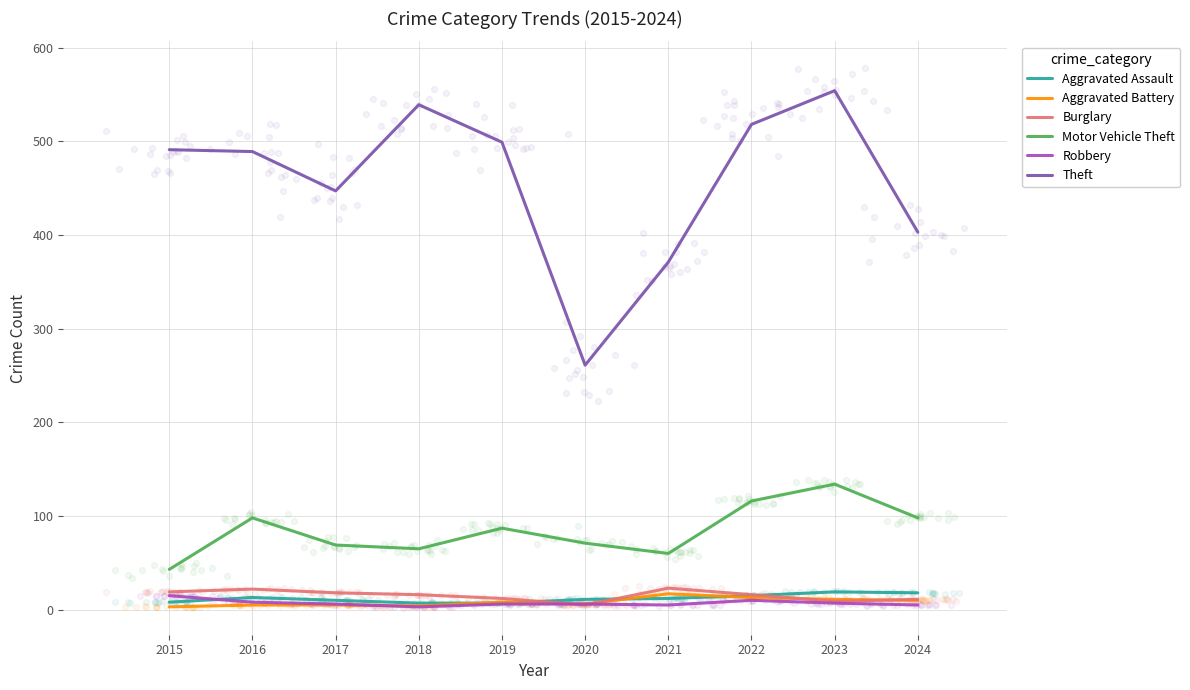

Which series reaches the maximum Y coordinate?

Theft